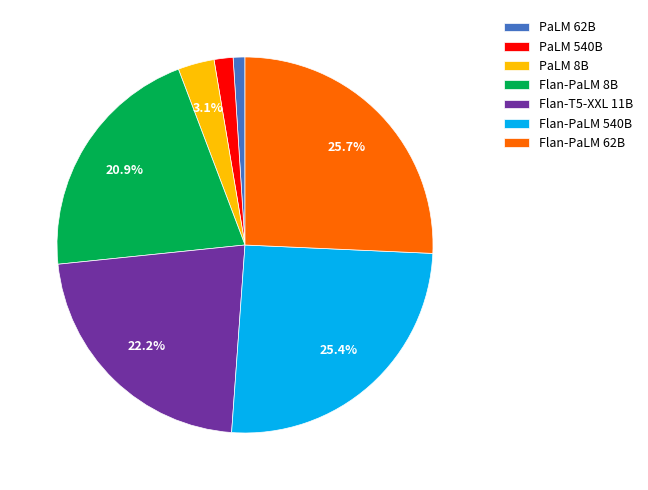

To the nearest percent, what is the difference between the Flan-PaLM 62B and PaLM 540B slice percentages?

24%